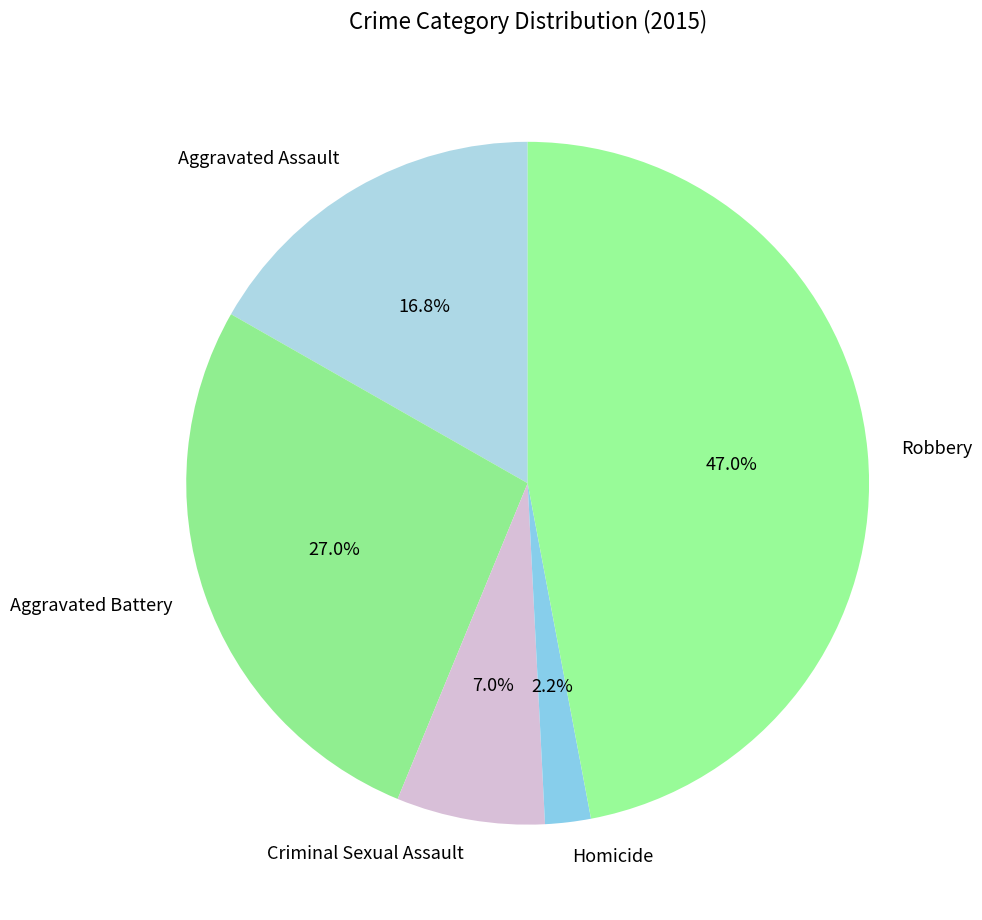

To the nearest percent, what is the difference between the Aggravated Assault and Homicide slice percentages?

15%